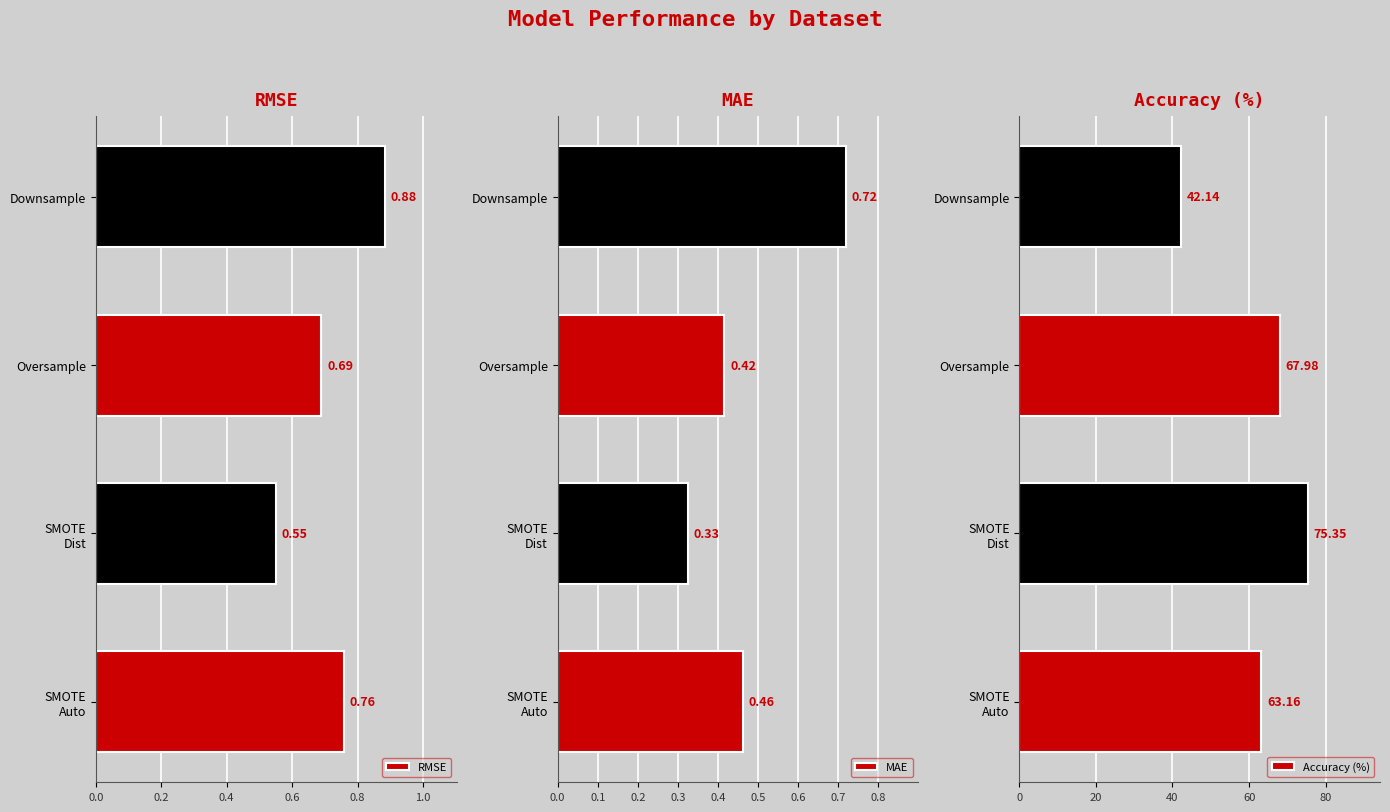

How many bars are there in total?

12